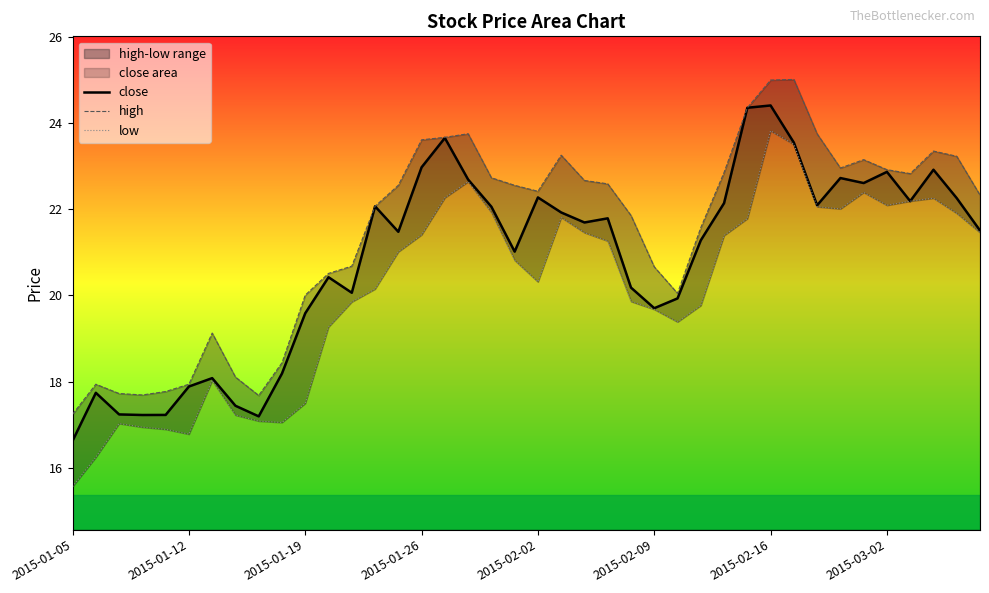

True or false: low and high cross at least once.

False